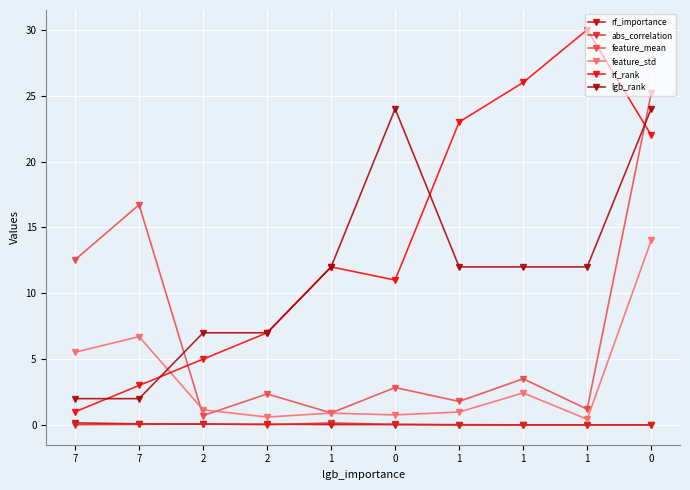

The abs_correlation series shows 0.0 at 7. True or false?

True